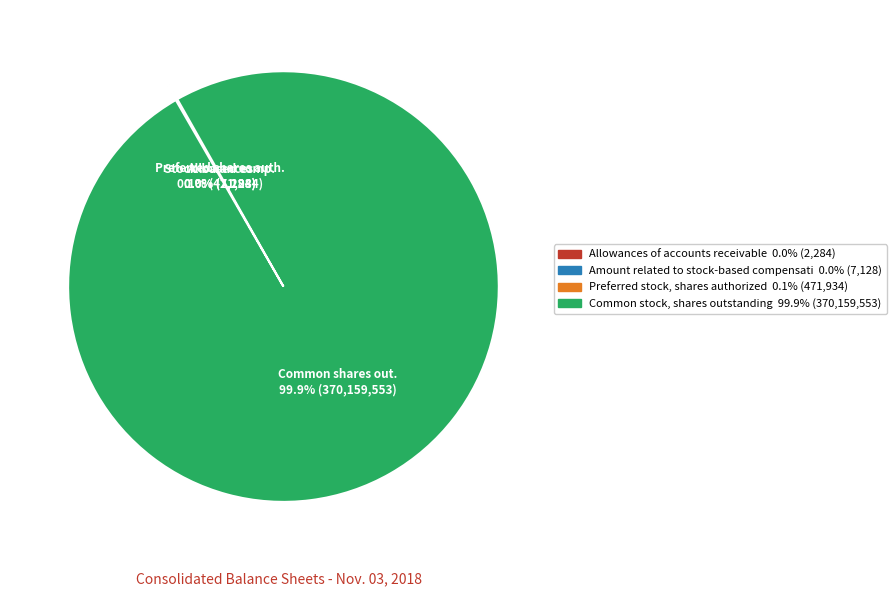

Is there a majority slice in this chart?

Yes